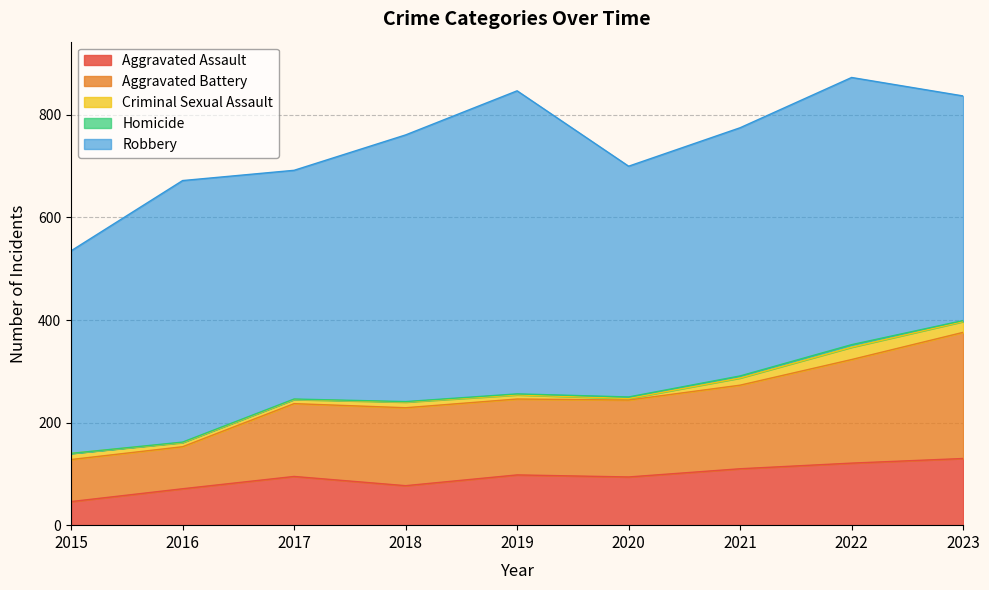

Does the chart have visible grid lines?

Yes